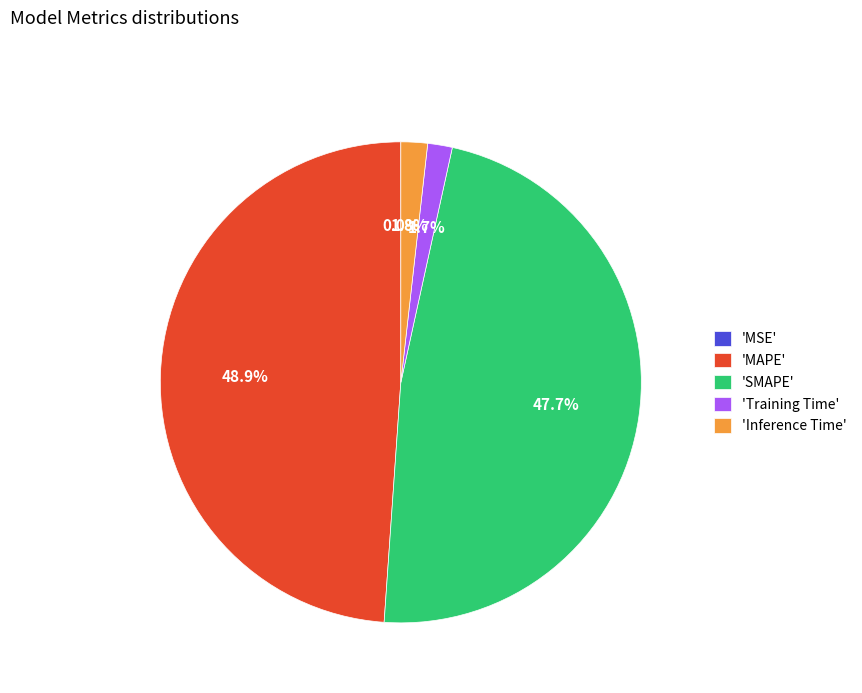

Which slice is the largest?

'MAPE'